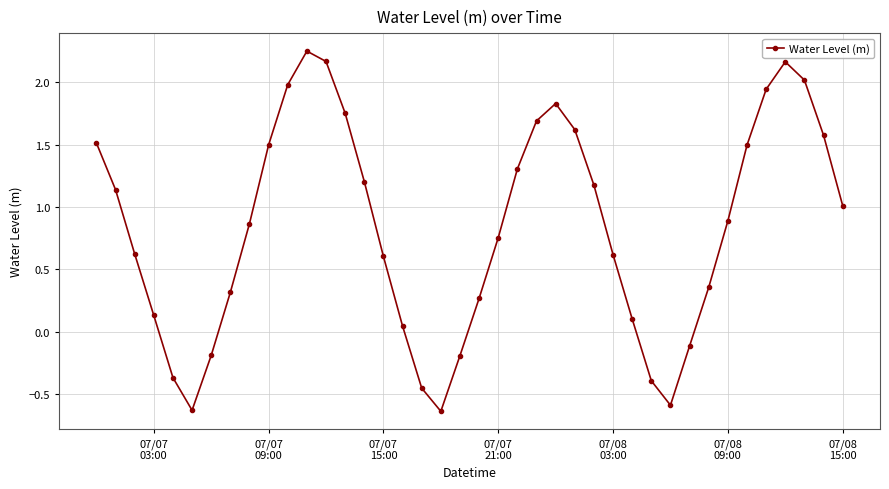

What is the difference between the second highest and second lowest values?

2.8